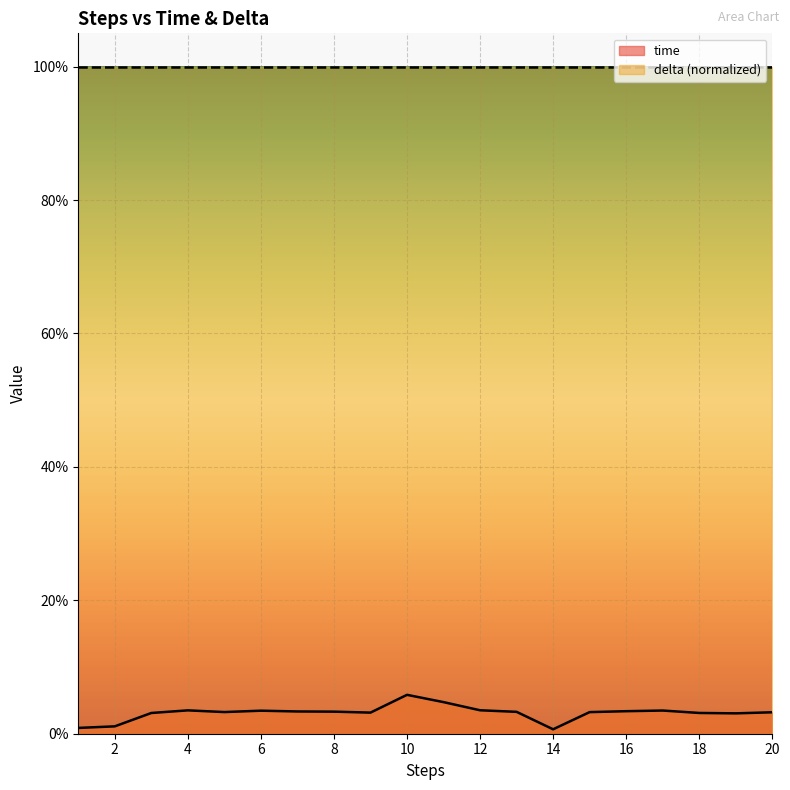

Which label corresponds to the smallest value in the chart?

14